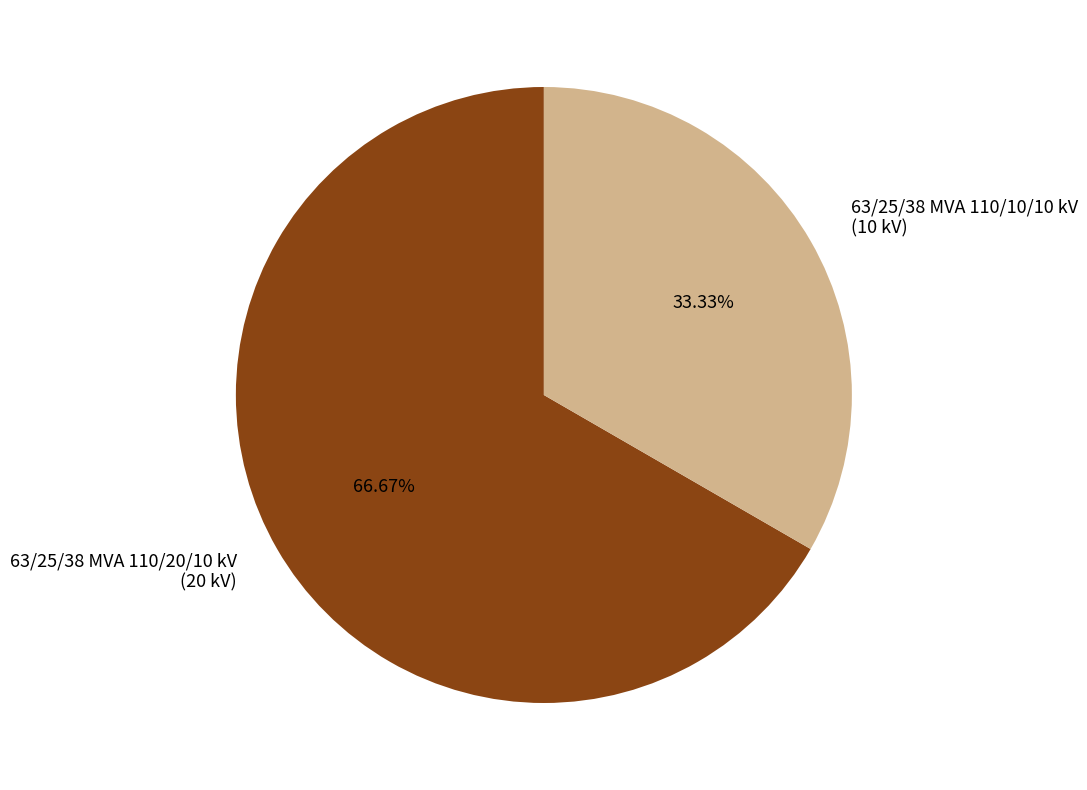

Which has a higher value, 63/25/38 MVA 110/20/10 kV or 63/25/38 MVA 110/10/10 kV?

63/25/38 MVA 110/20/10 kV